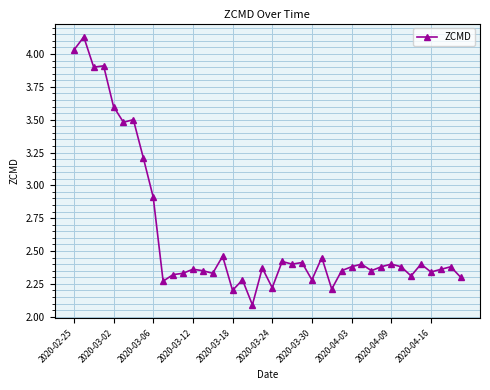

Does the chart have visible grid lines?

Yes